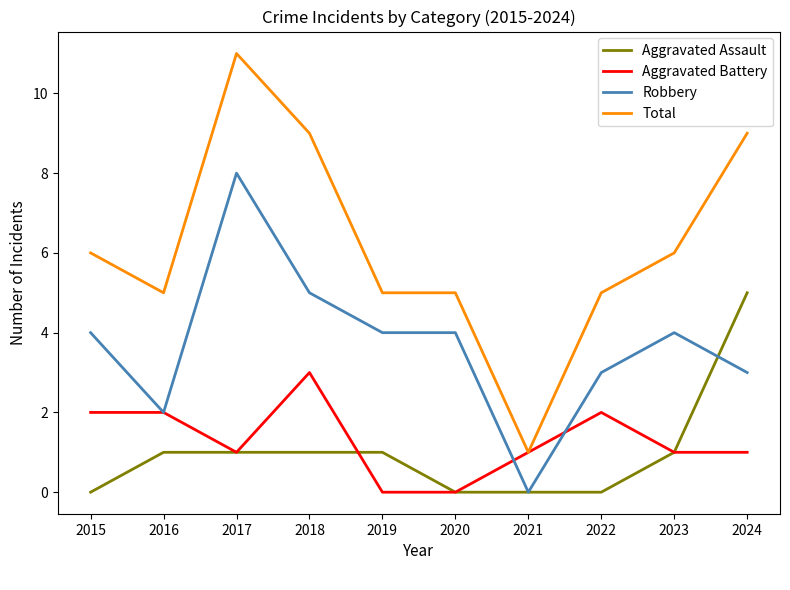

True or false: Robbery and Total intersect in this chart.

False